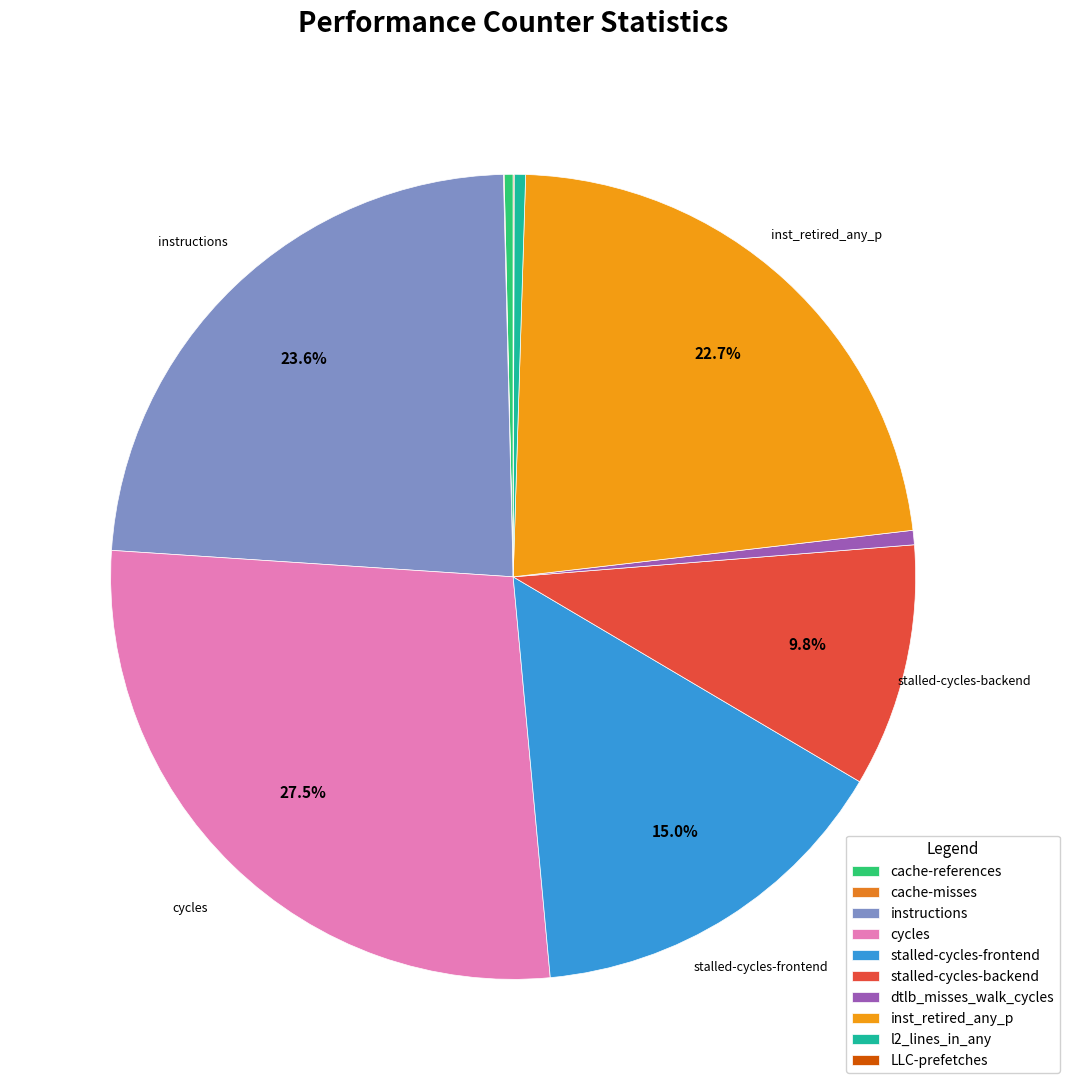

Approximately how many times larger is the value at cycles compared to inst_retired_any_p?

1.2